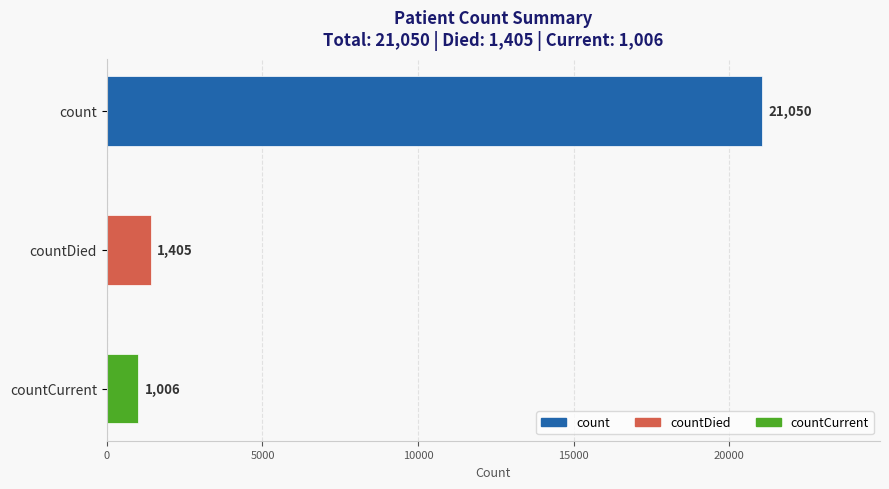

Rank the categories by value from highest to lowest.

count, countDied, countCurrent